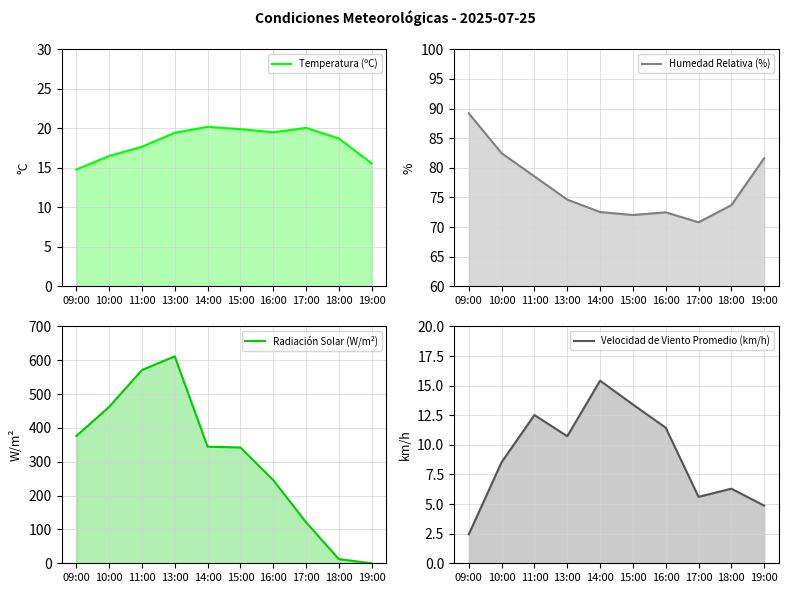

Reading right to left, what are all the values shown in this chart?

Temperatura (ºC): 19:00=15.6	18:00=18.7	17:00=20.1	16:00=19.5	15:00=19.9	14:00=20.2	13:00=19.4	11:00=17.7	10:00=16.5	09:00=14.8
Humedad Relativa (%): 19:00=81.6	18:00=73.7	17:00=70.8	16:00=72.5	15:00=72.0	14:00=72.5	13:00=74.6	11:00=78.5	10:00=82.5	09:00=89.2
Radiación Solar (W/m²): 19:00=0.0	18:00=12.3	17:00=121.3	16:00=246.1	15:00=342.3	14:00=344.5	13:00=611.7	11:00=571.3	10:00=462.3	09:00=376.2
Velocidad de Viento Promedio (km/h): 19:00=4.9	18:00=6.3	17:00=5.6	16:00=11.4	15:00=13.4	14:00=15.4	13:00=10.7	11:00=12.5	10:00=8.5	09:00=2.5